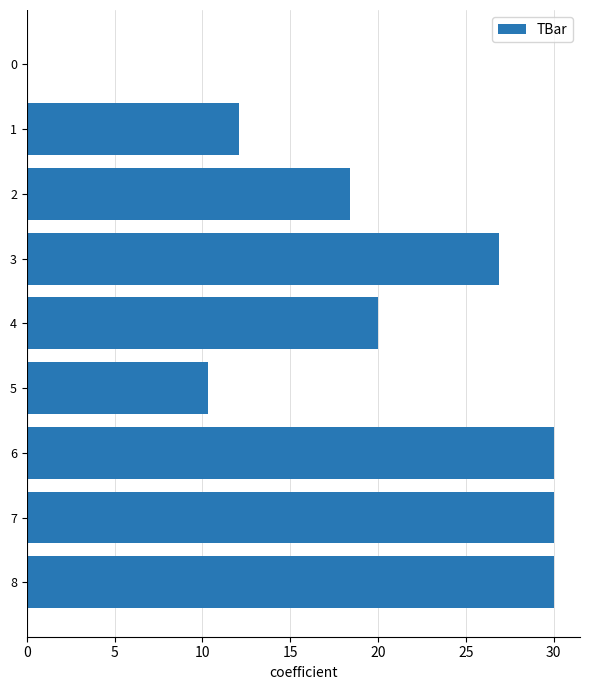

What is the maximum value shown in the chart?

30.0